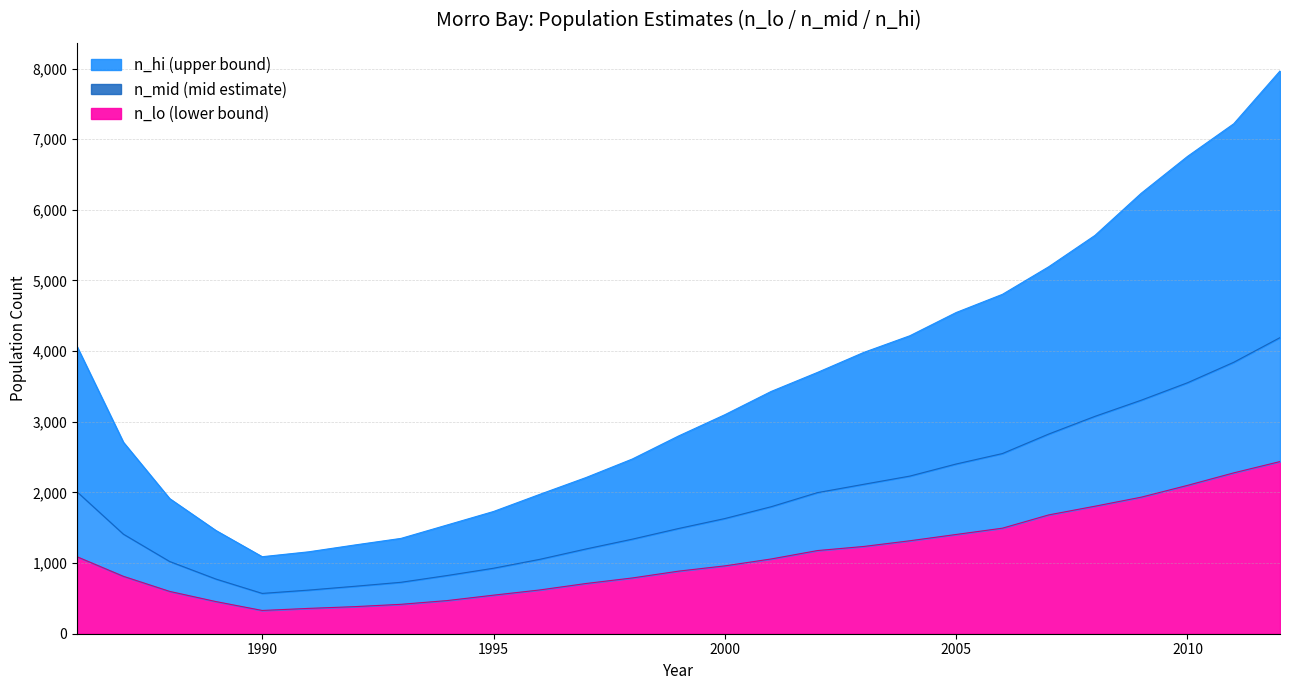

Which series has the widest spread of values?

n_hi